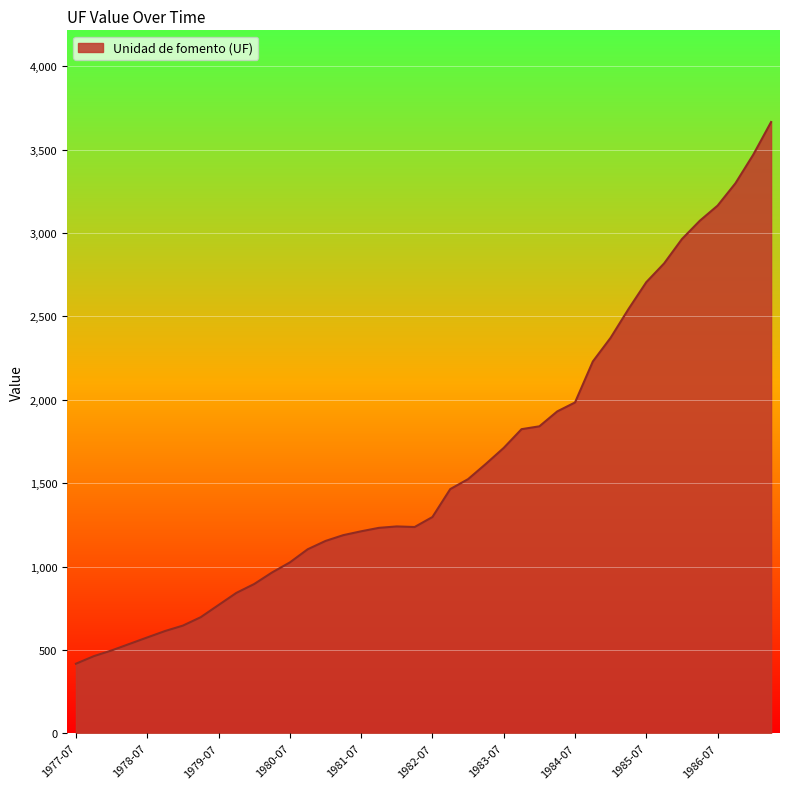

Count the number of values greater than 1297.

20